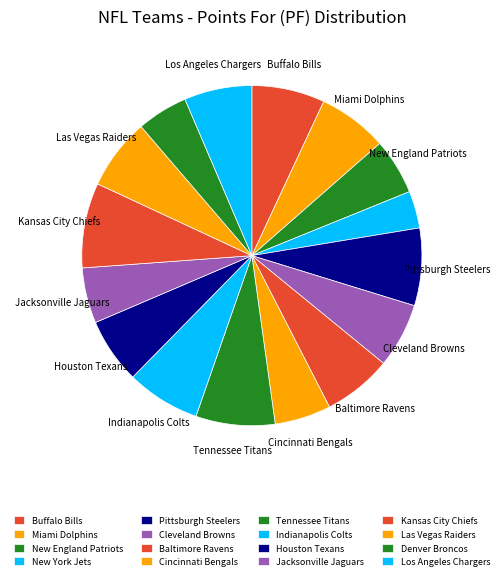

Count the number of slices in the pie.

16